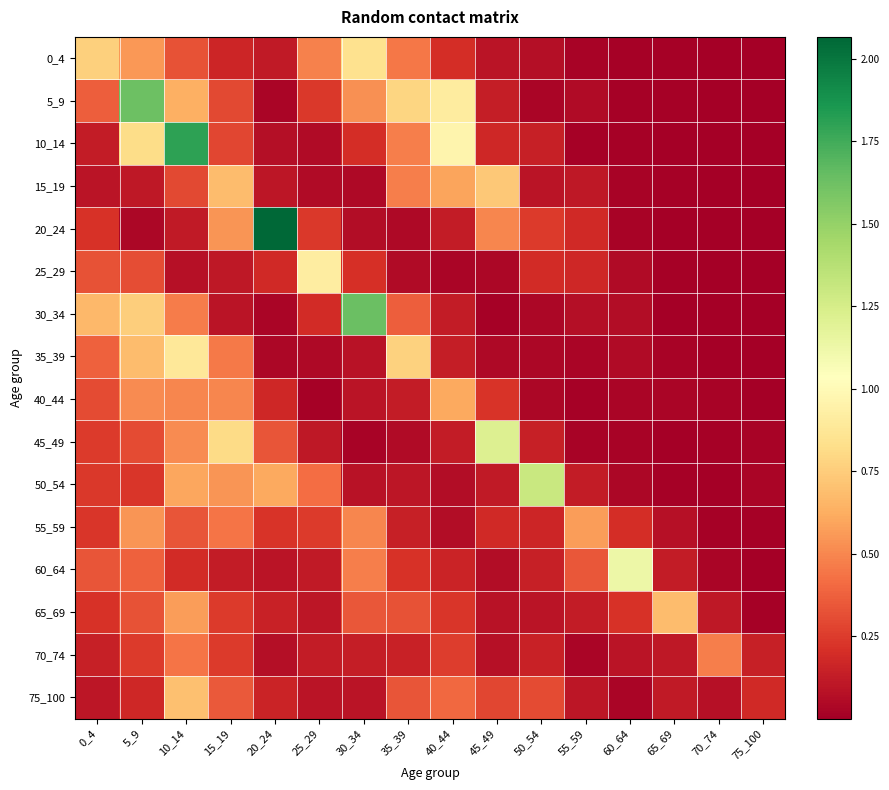

Which series changed the most between 5_9 and 55_59?

5_9